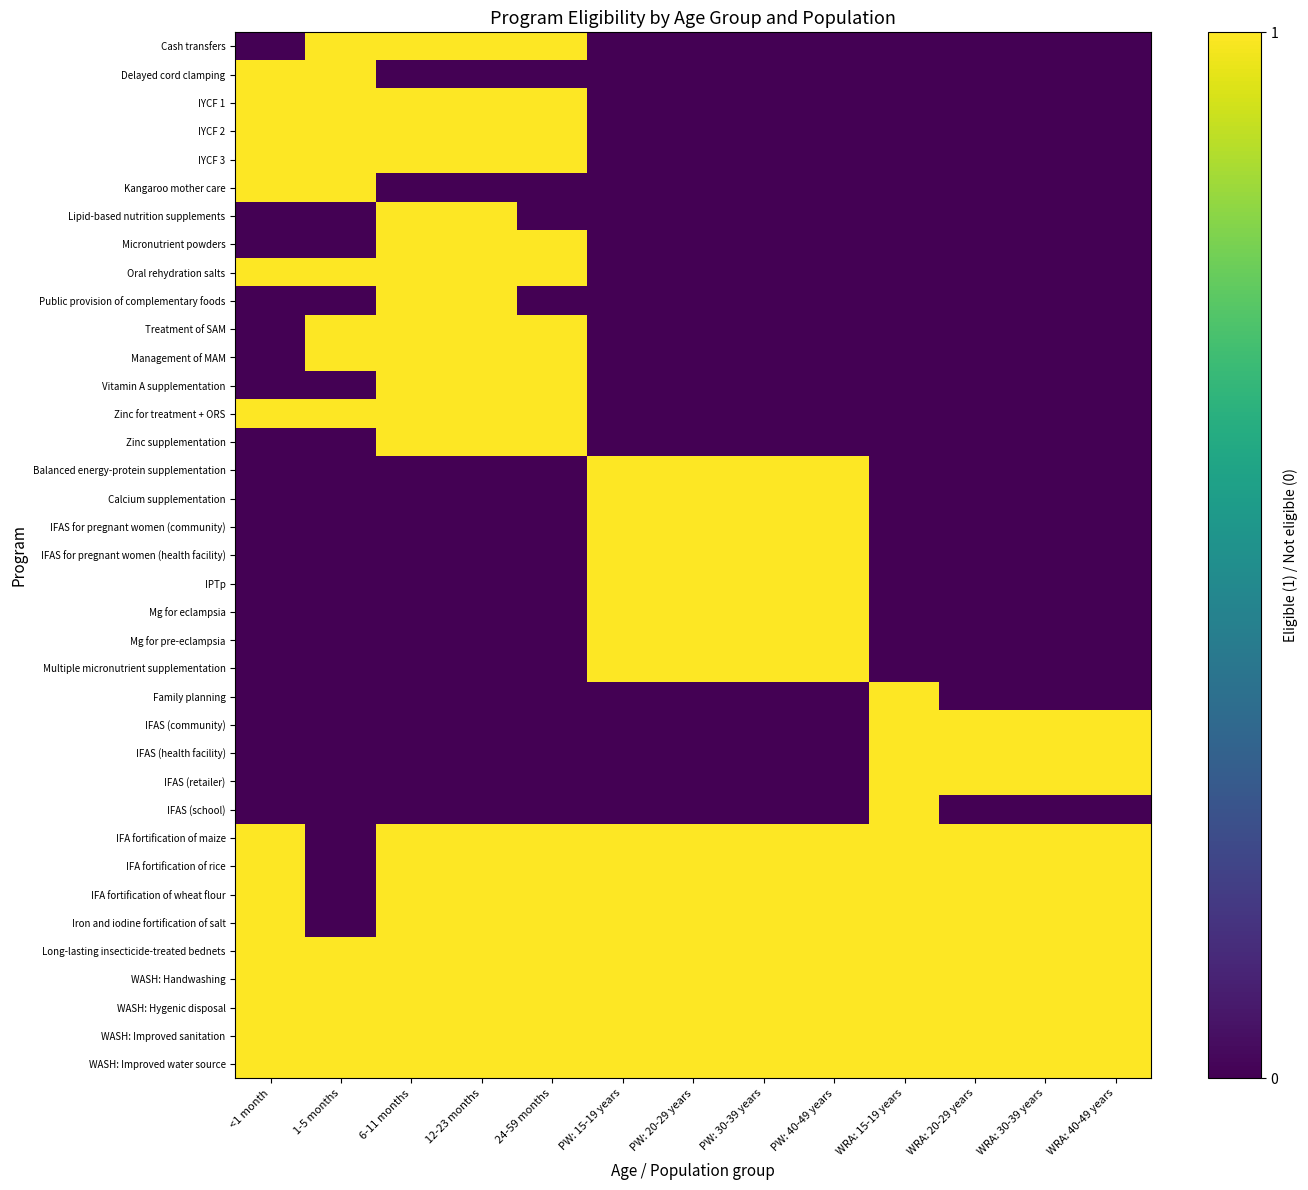

How many series are shown in this chart?

37